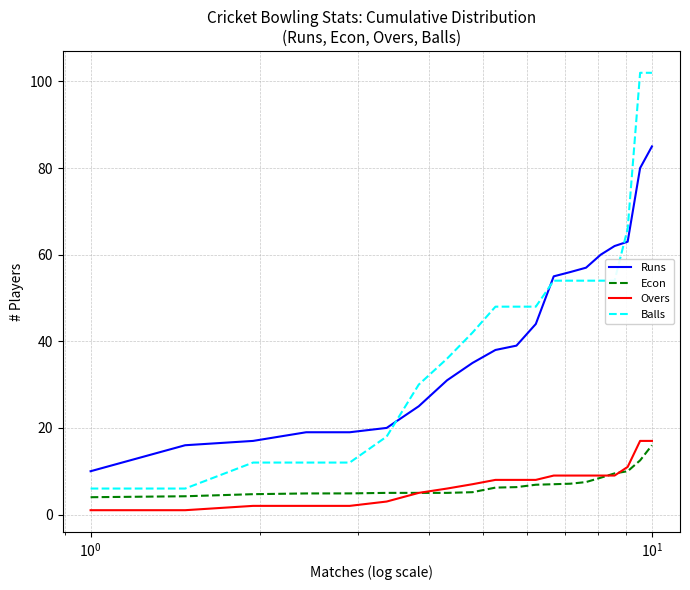

True or false: Econ and Runs cross at least once.

False